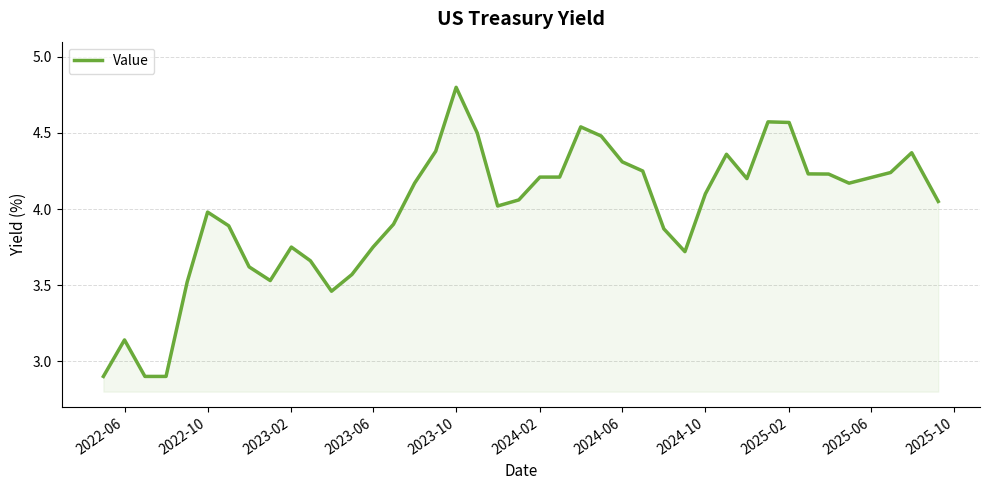

What is the minimum value shown in the chart?

2.9